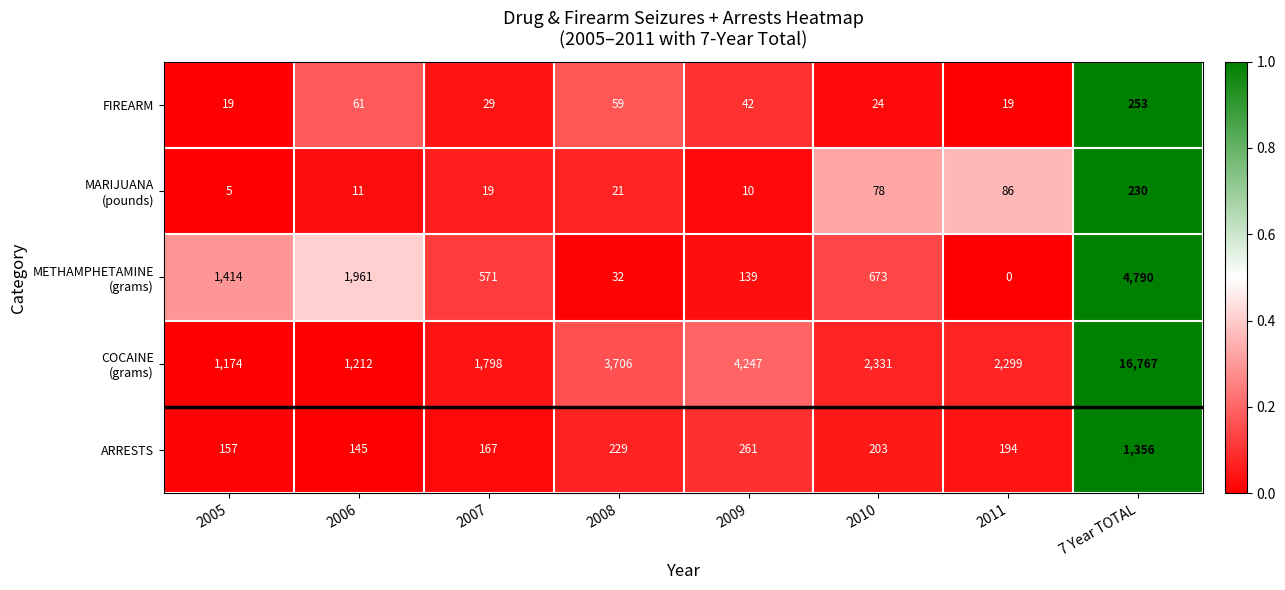

The value of FIREARM at 2006 is 61. True or false?

True